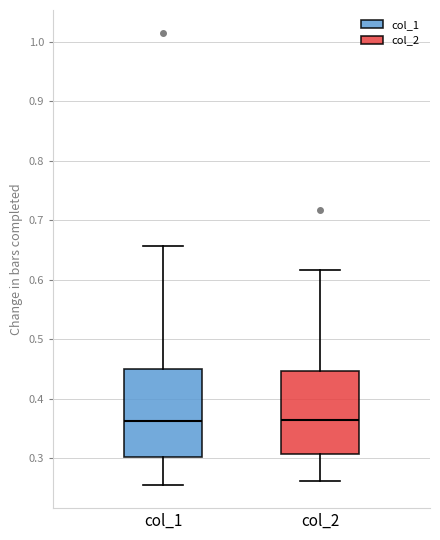

Reading left to right, transcribe this box plot: for each box, give where its median line is, the range the box spans, and where its two whiskers end, as read against the y-axis. The values are not printed on the chart, so give them approximately, as read against the axis.

col_1: median 0.36, box 0.30 to 0.45, whiskers 0.25 to 0.66
col_2: median 0.36, box 0.31 to 0.45, whiskers 0.26 to 0.62